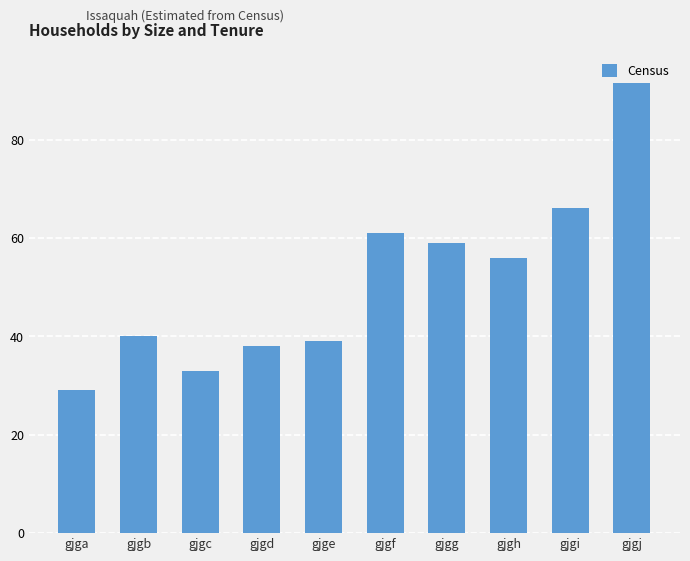

The chart shows a value of 39 at gjge. True or false?

True